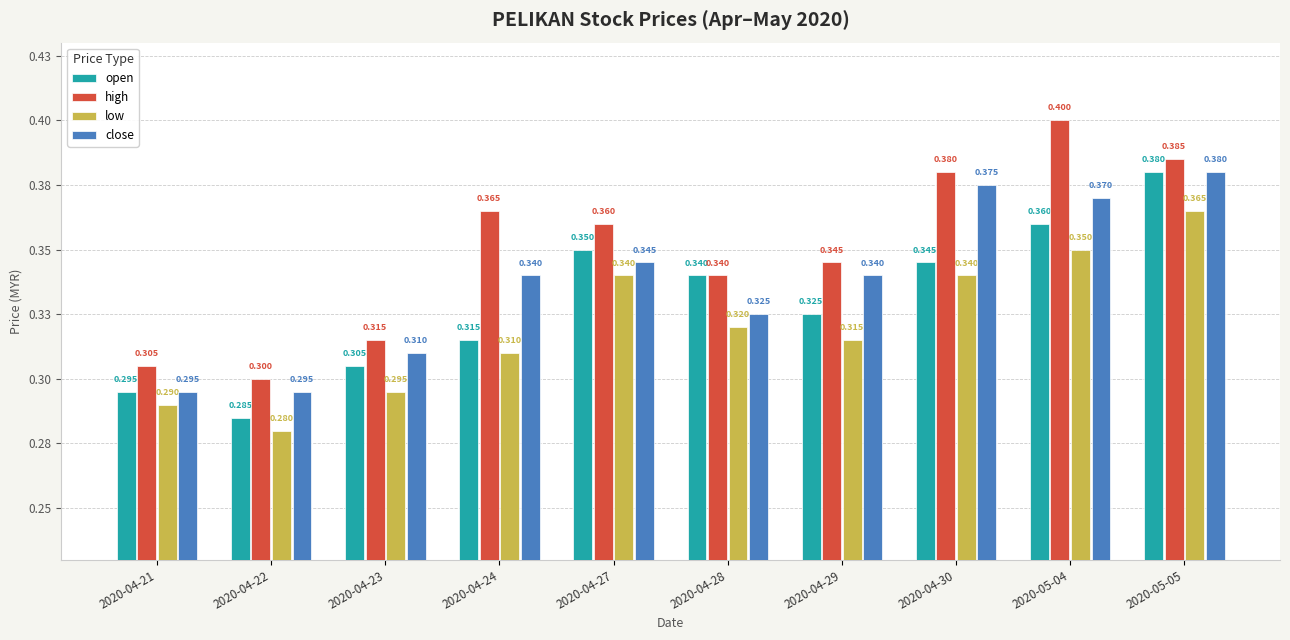

What is the greatest value displayed?

0.4